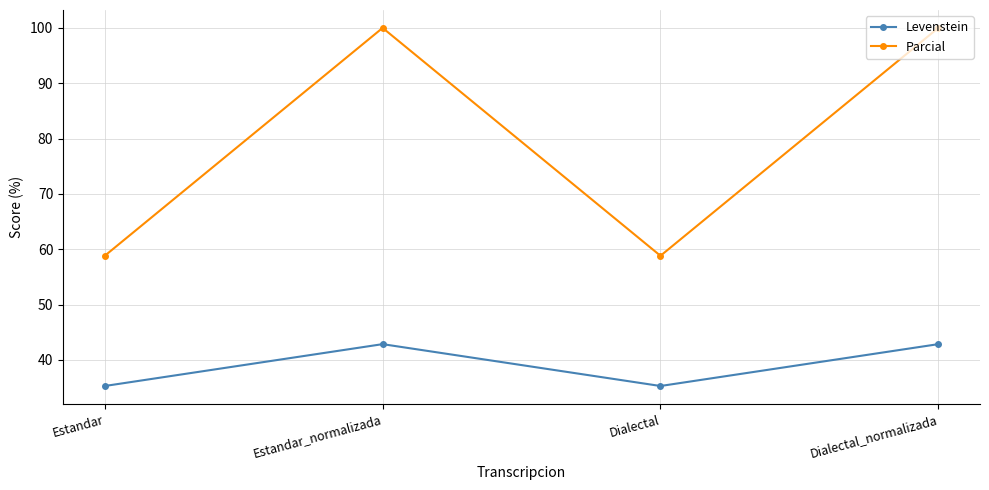

True or false: Levenstein and Parcial cross at least once.

False